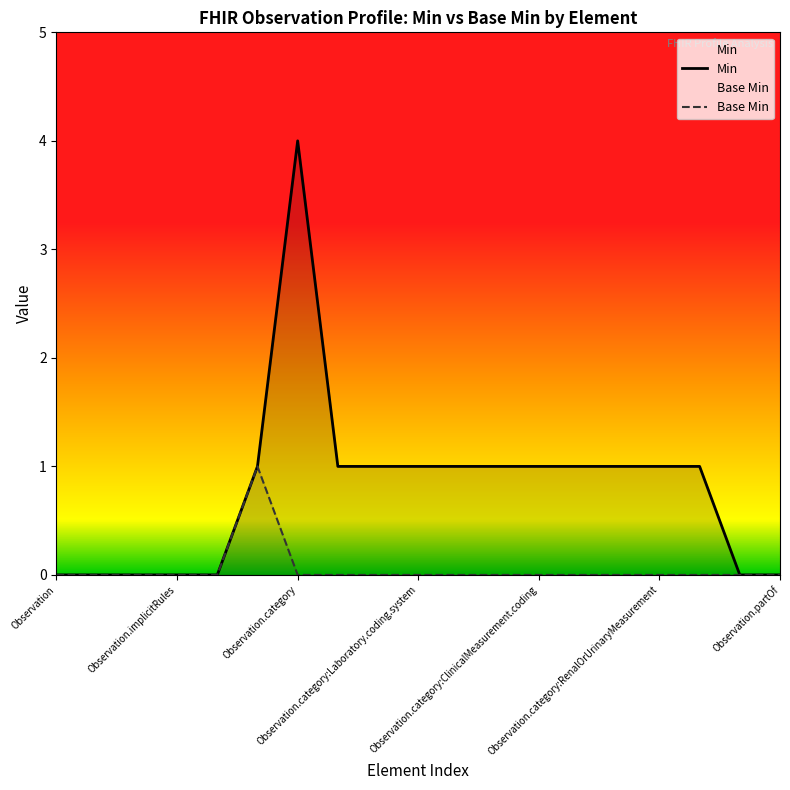

At which label does Base Min reach its minimum?

Observation